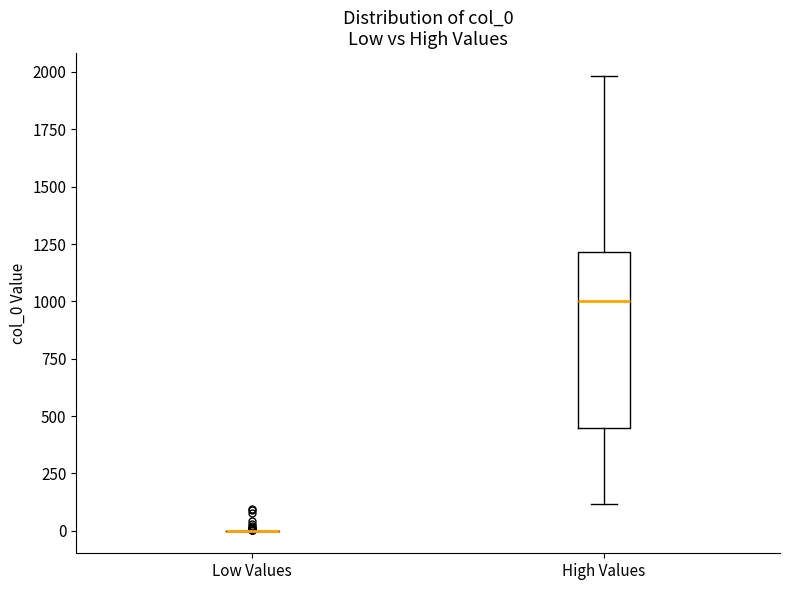

Comparing the boxes themselves (not the whiskers), which one is the tallest?

High Values